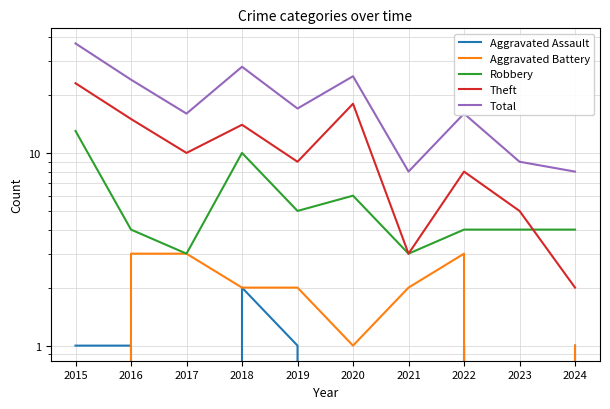

How many series are shown in this chart?

5